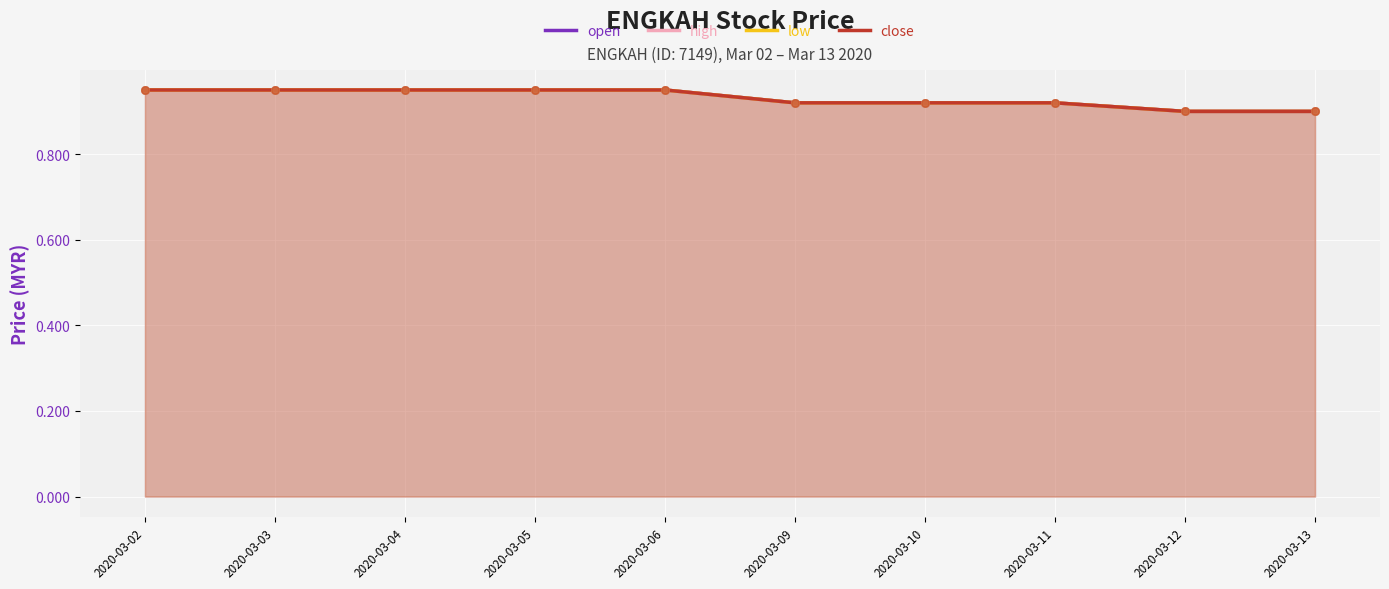

What is the total value across all series at 2020-03-11?

3.7